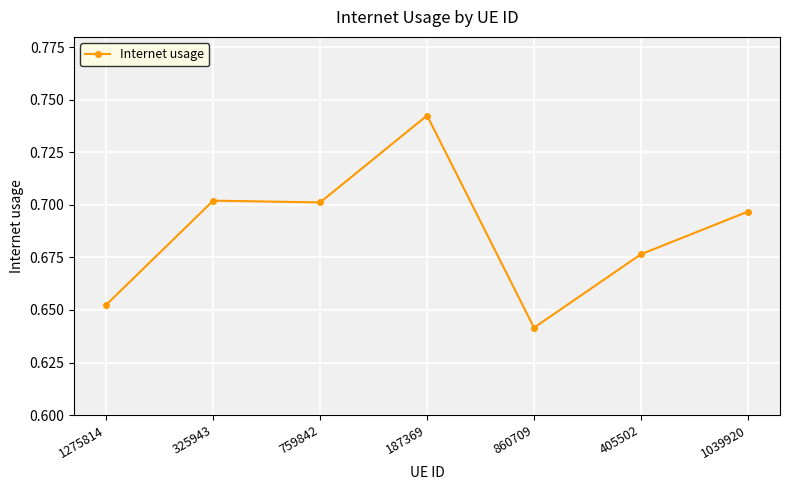

The value at 405502 is 0.4. True or false?

False